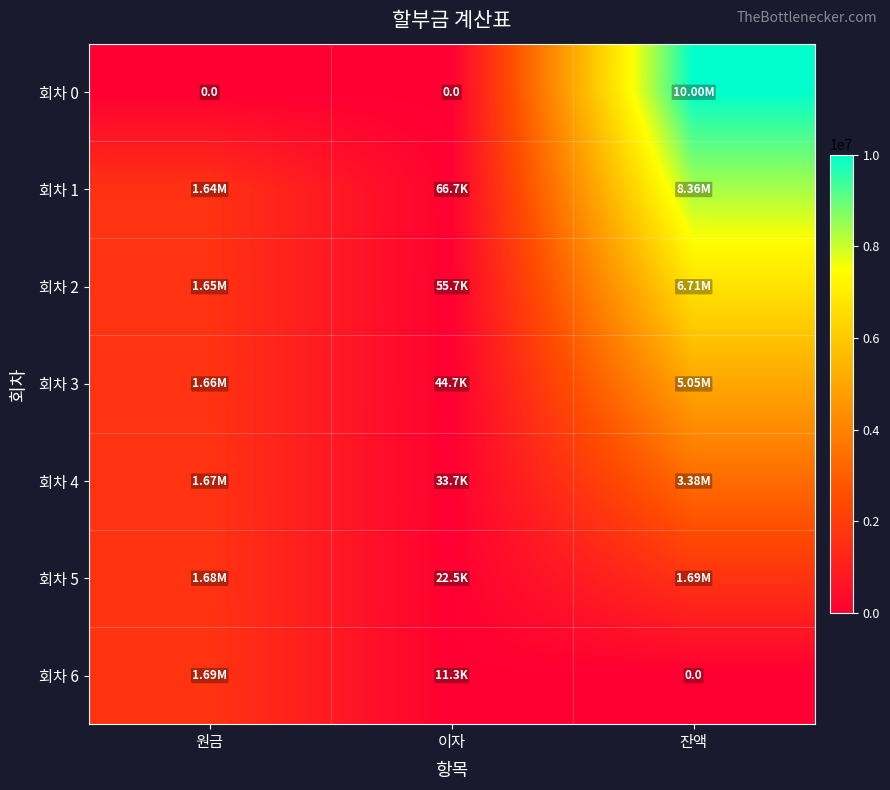

List the series in order of their peak value, lowest first.

회차 6, 회차 5, 회차 4, 회차 3, 회차 2, 회차 1, 회차 0